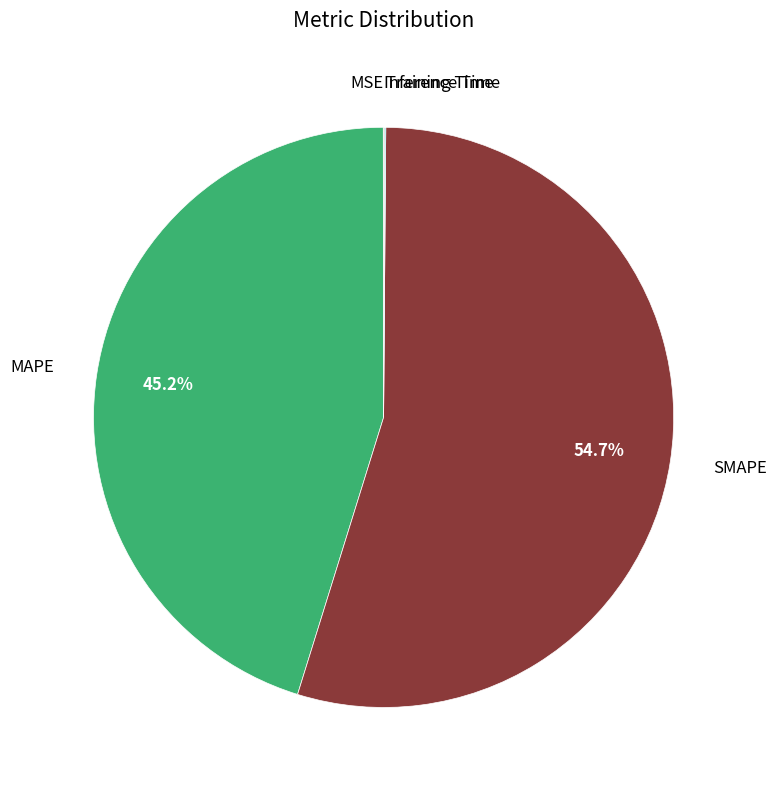

What is the largest slice in the pie chart?

SMAPE